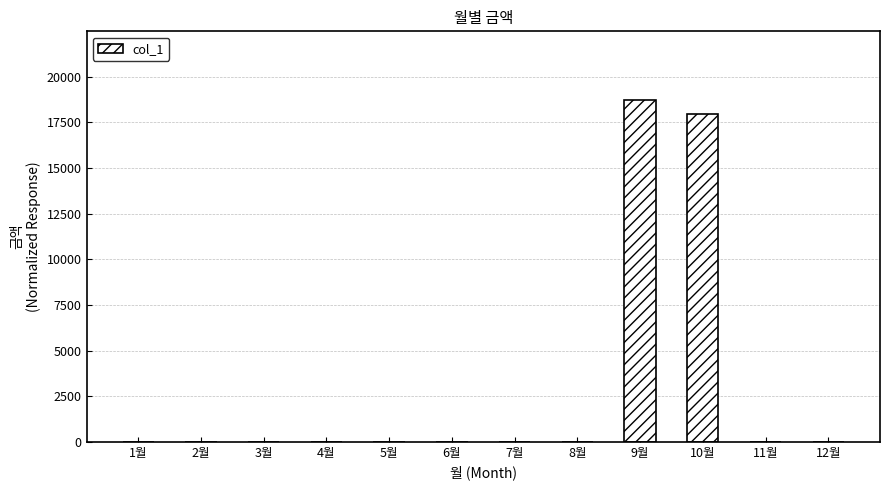

What is the sum of all values?

36700